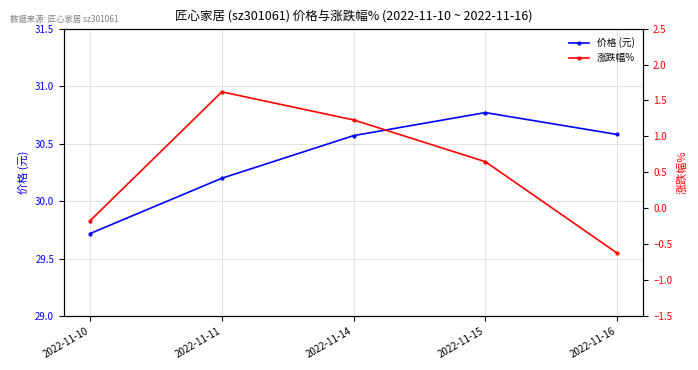

What is the average value of the 价格 (元) series?

30.4